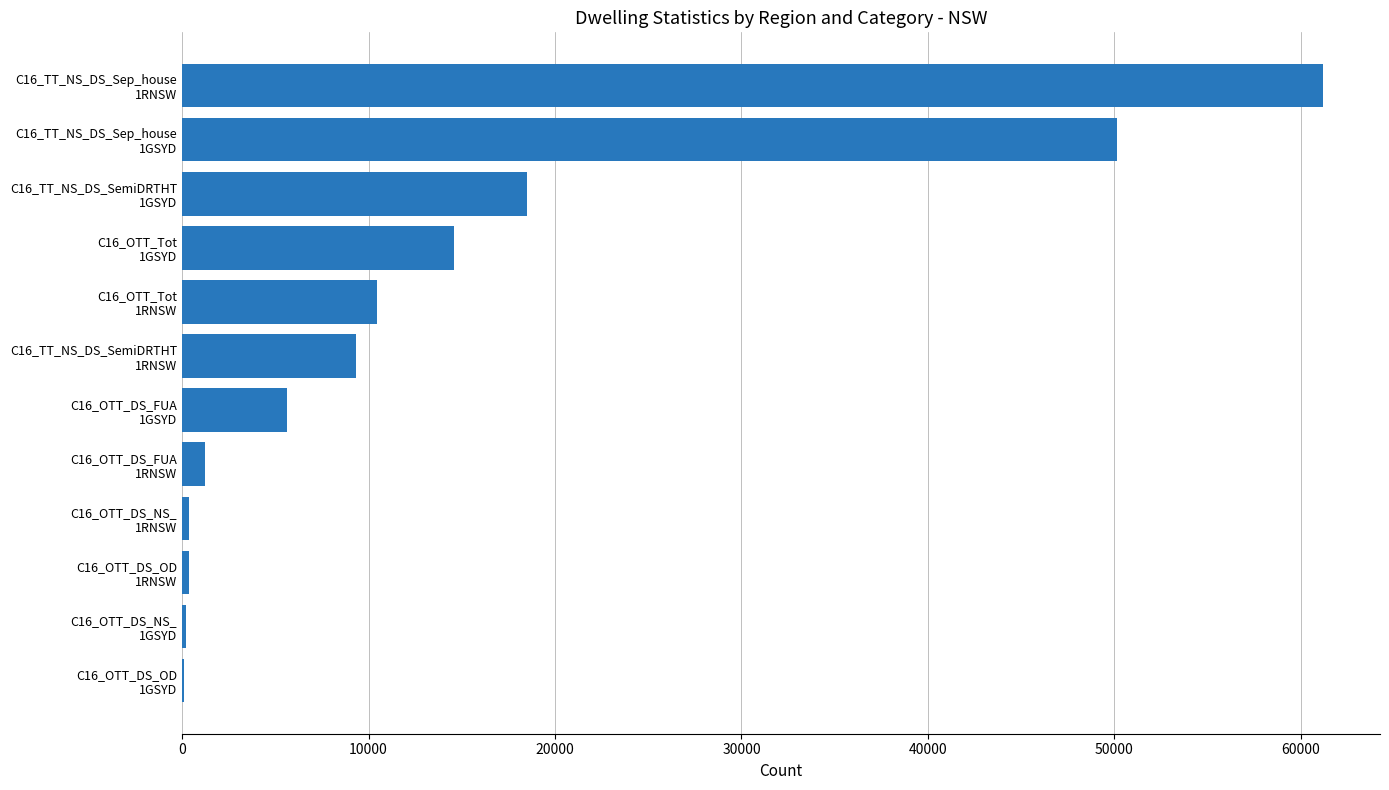

What is the sum of all values?

172024